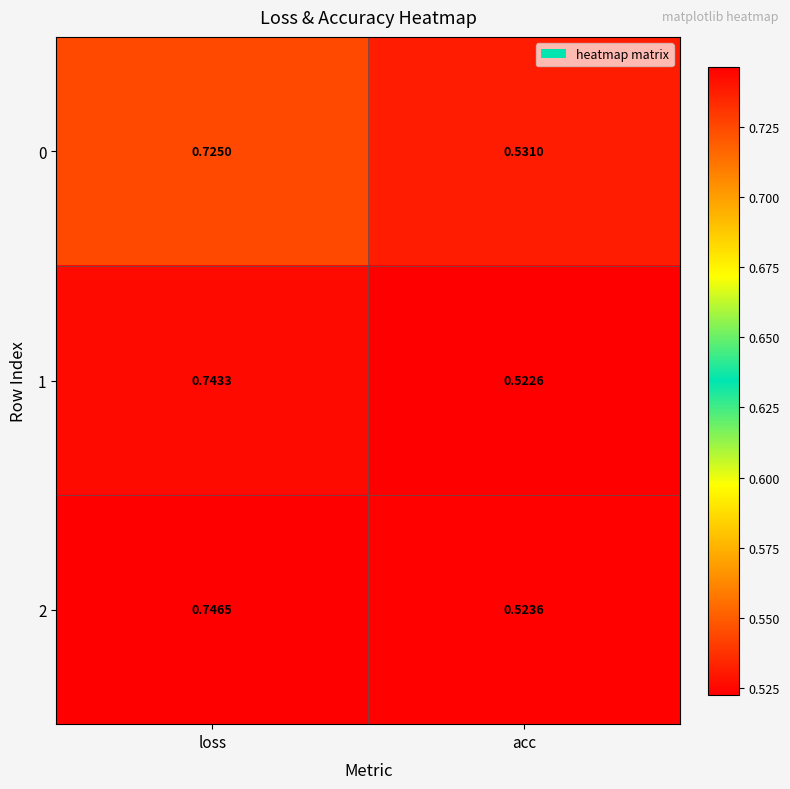

List the labels in order of 1 value, smallest first.

acc, loss